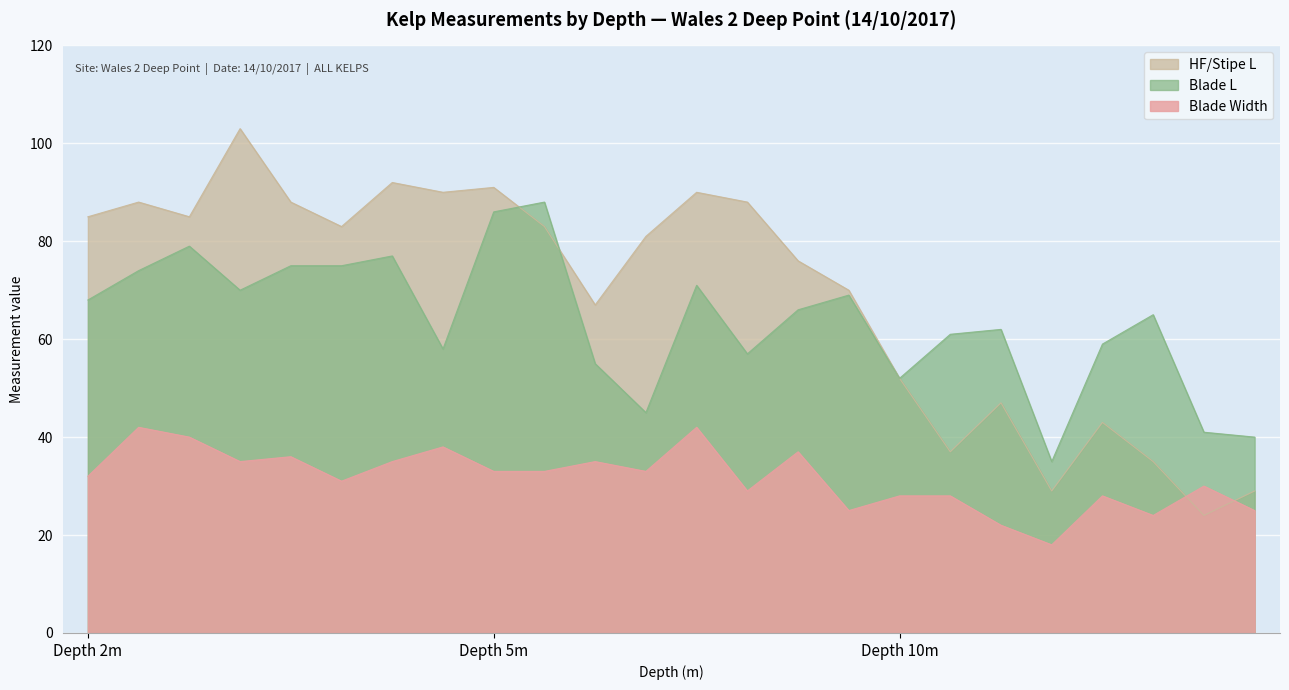

True or false: Blade Width and Blade L intersect in this chart.

False